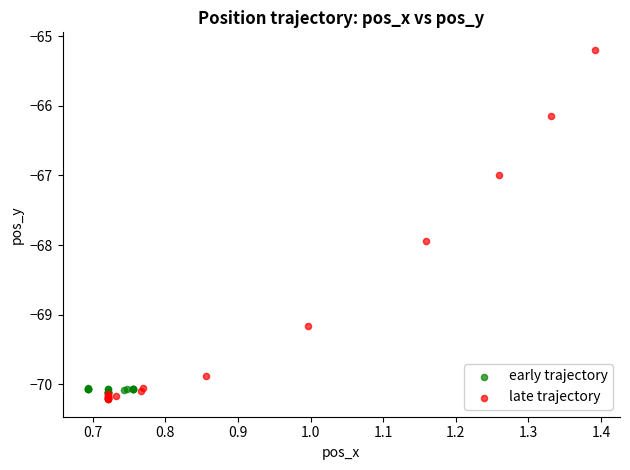

Which series contains the highest Y value?

late trajectory